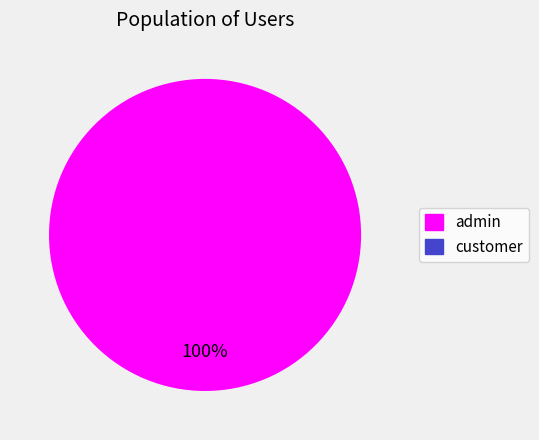

How many segments does this pie chart have?

1